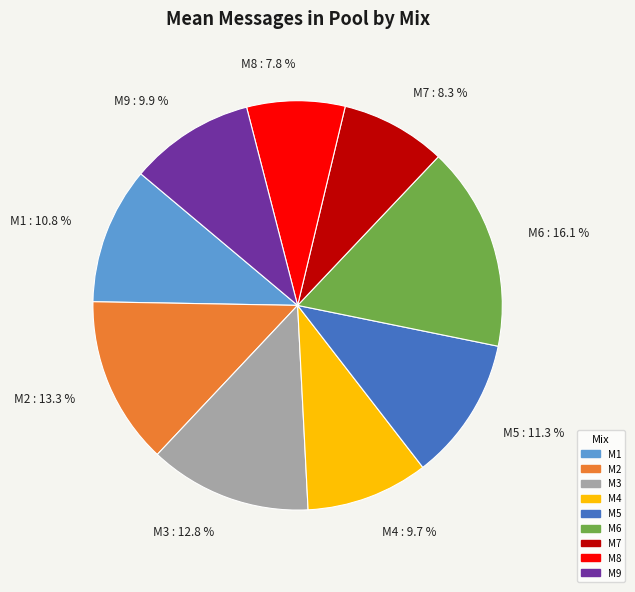

What is the ratio of the value at M5 to the value at M9?

1.1